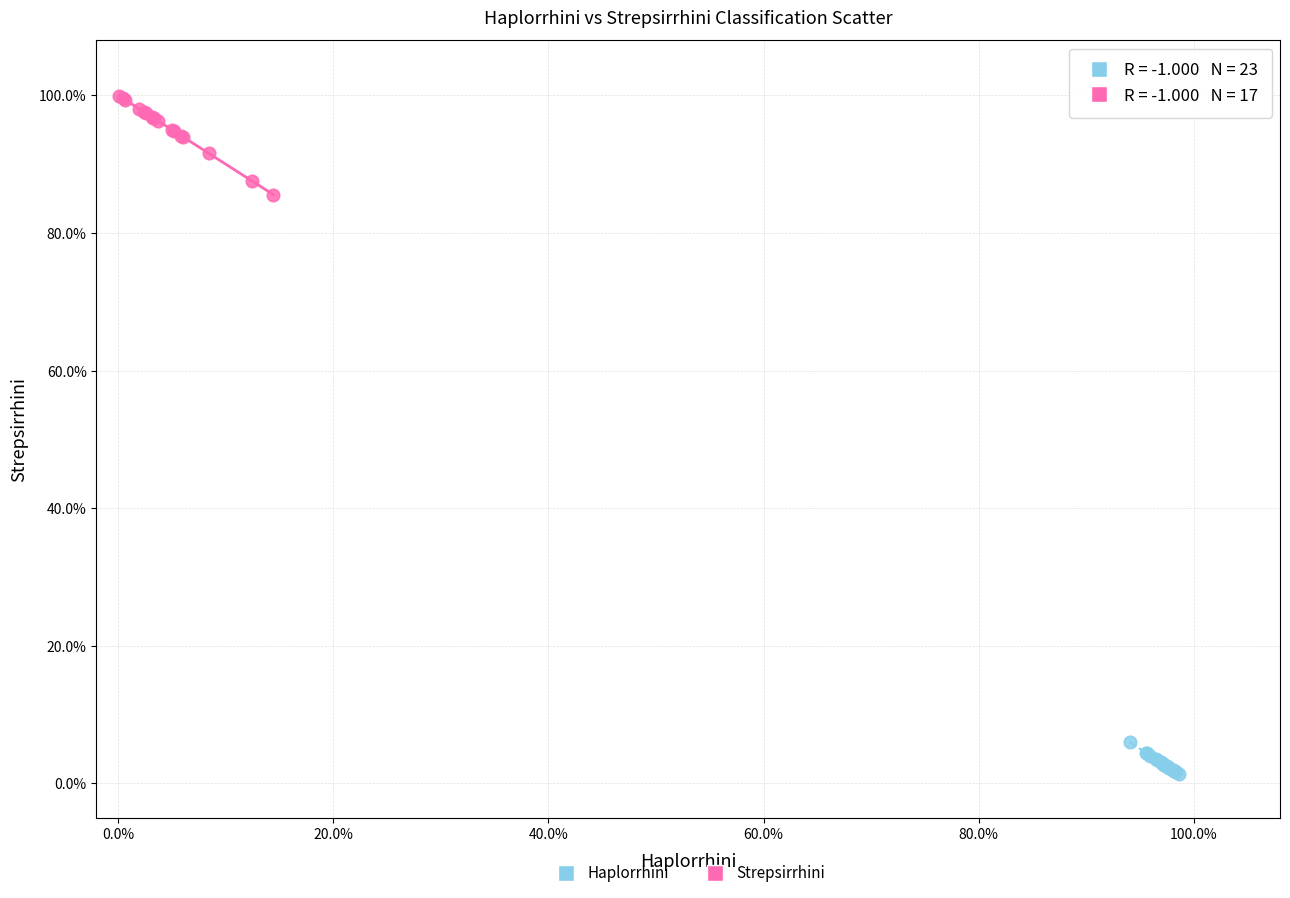

What are all the series names shown in the legend?

Haplorrhini, Strepsirrhini